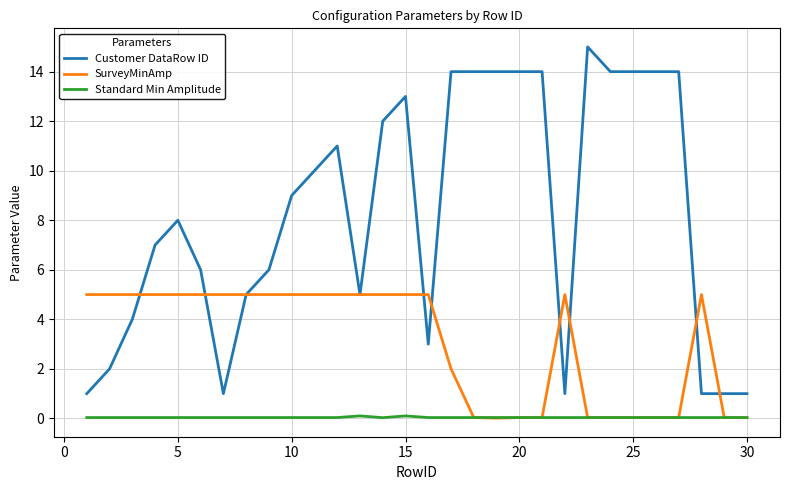

What is the highest value of the Customer DataRow ID series?

15.0